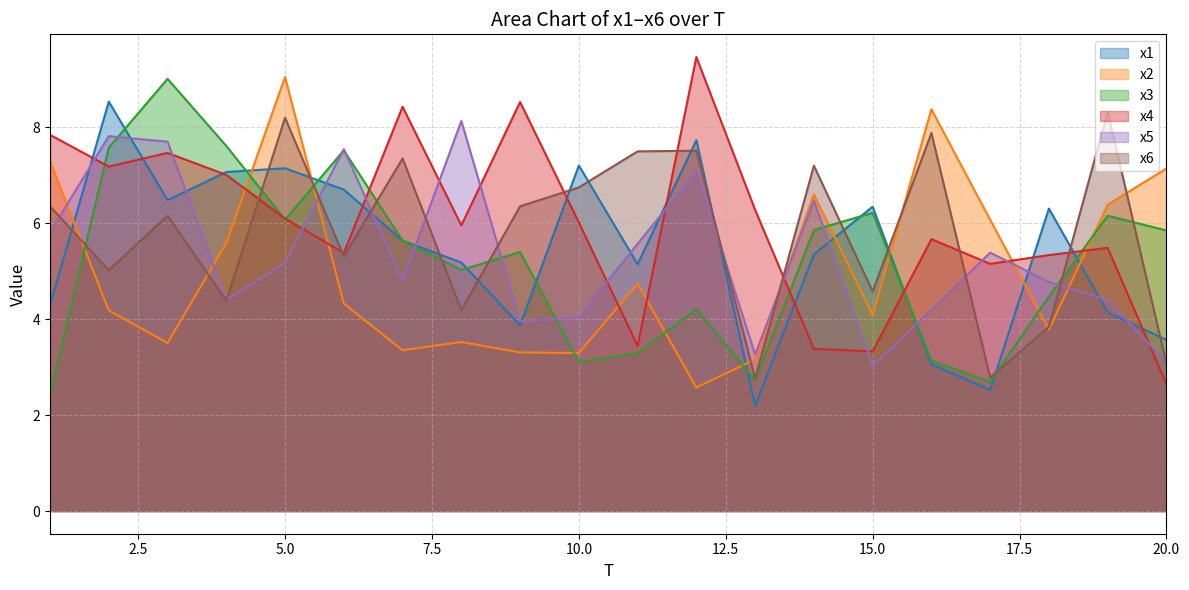

How many interior local peaks does the x1 series have?

6